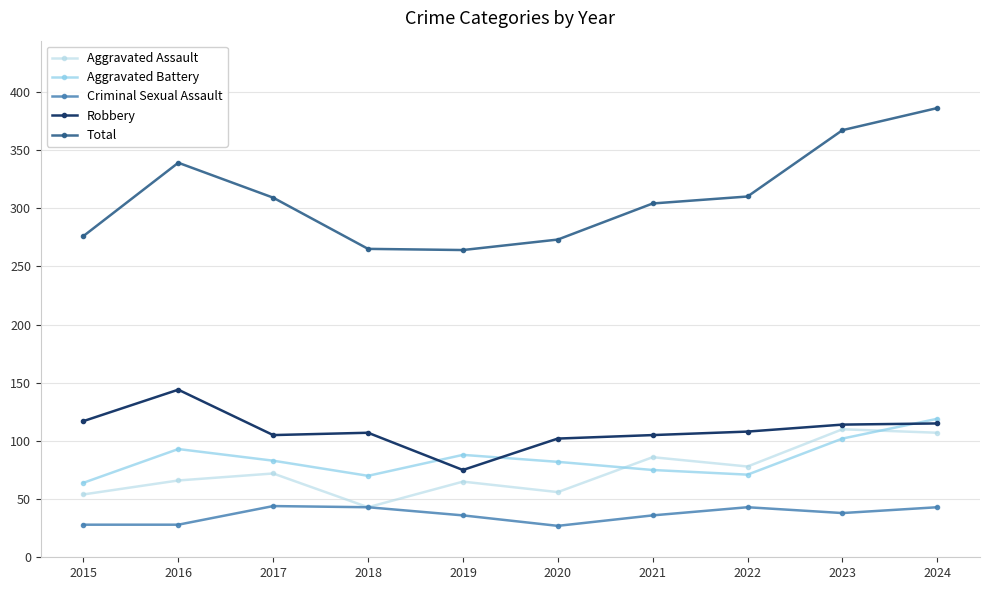

How many data points in Aggravated Assault are less than 72?

5